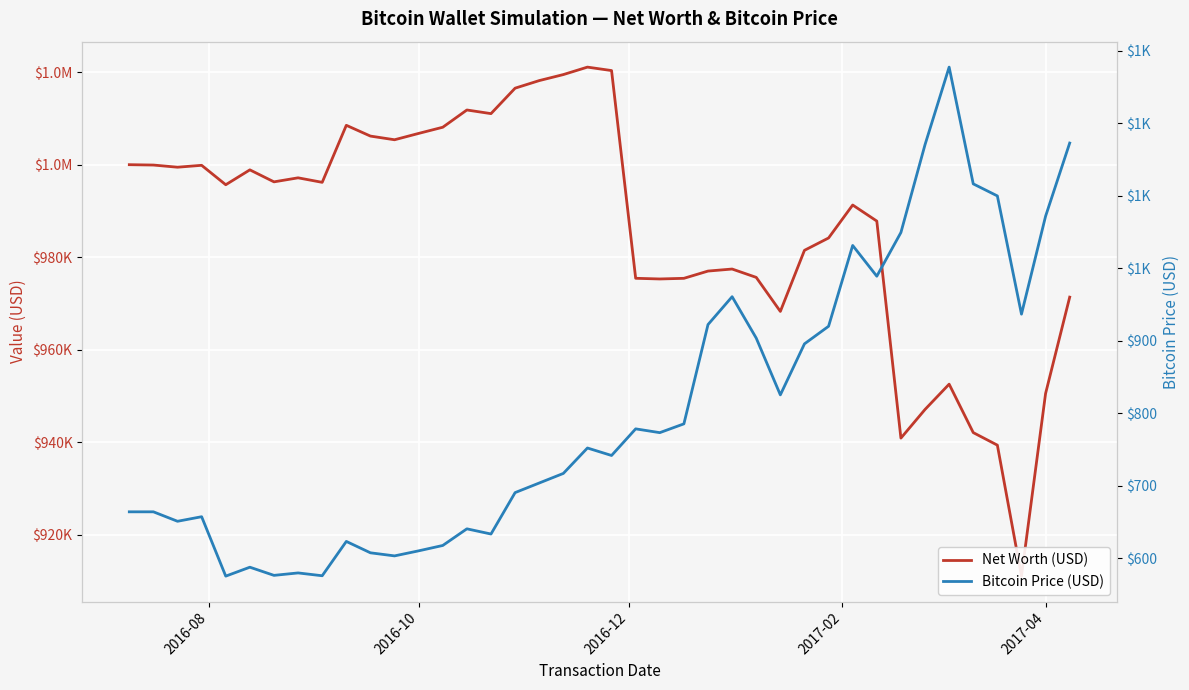

How many data points in Net Worth (USD) are above 996185?

20